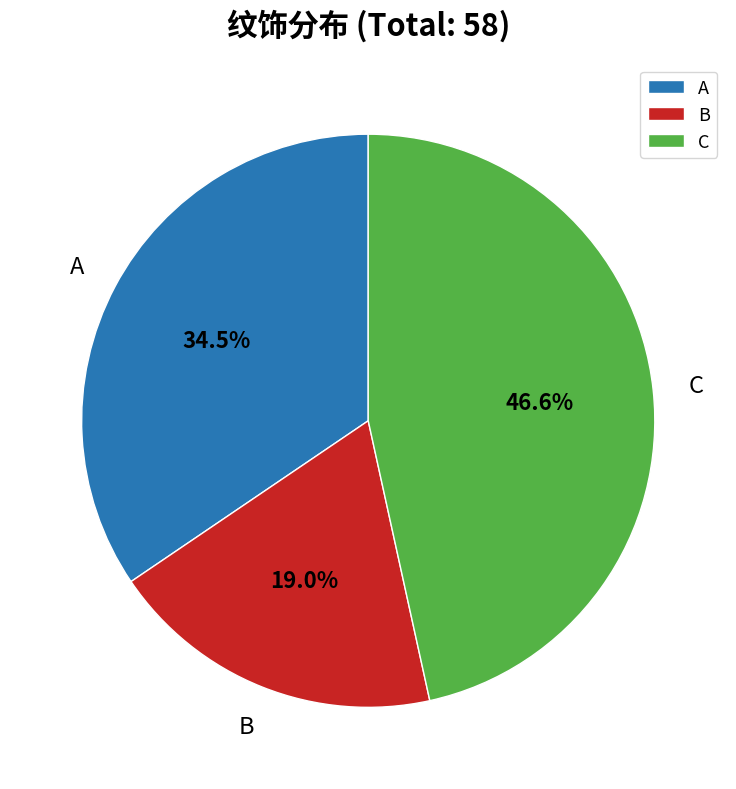

What portion of the pie excludes A?

65.5%